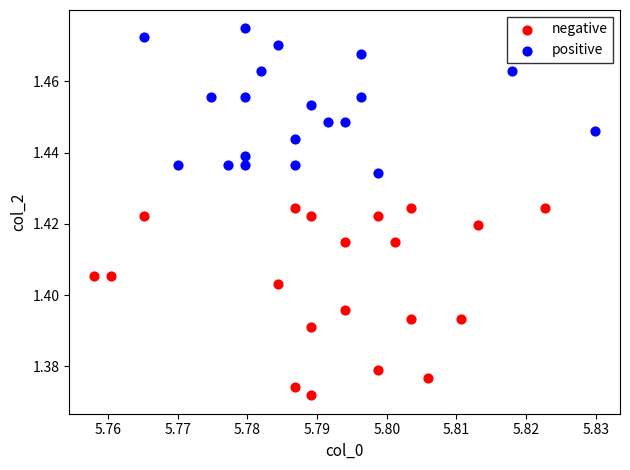

Which series contains the highest Y value?

positive